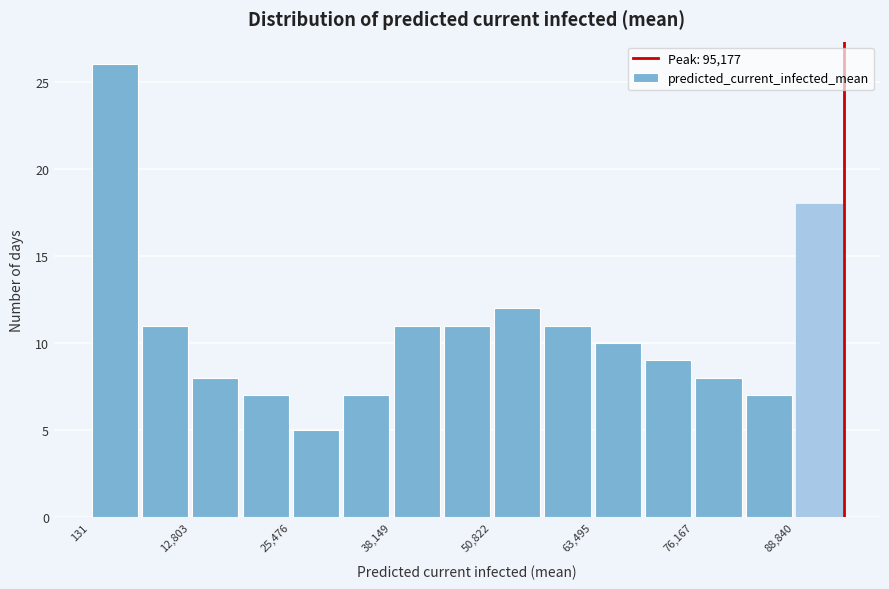

Read against the x-axis, roughly where is the centre of the tallest bar?

4000